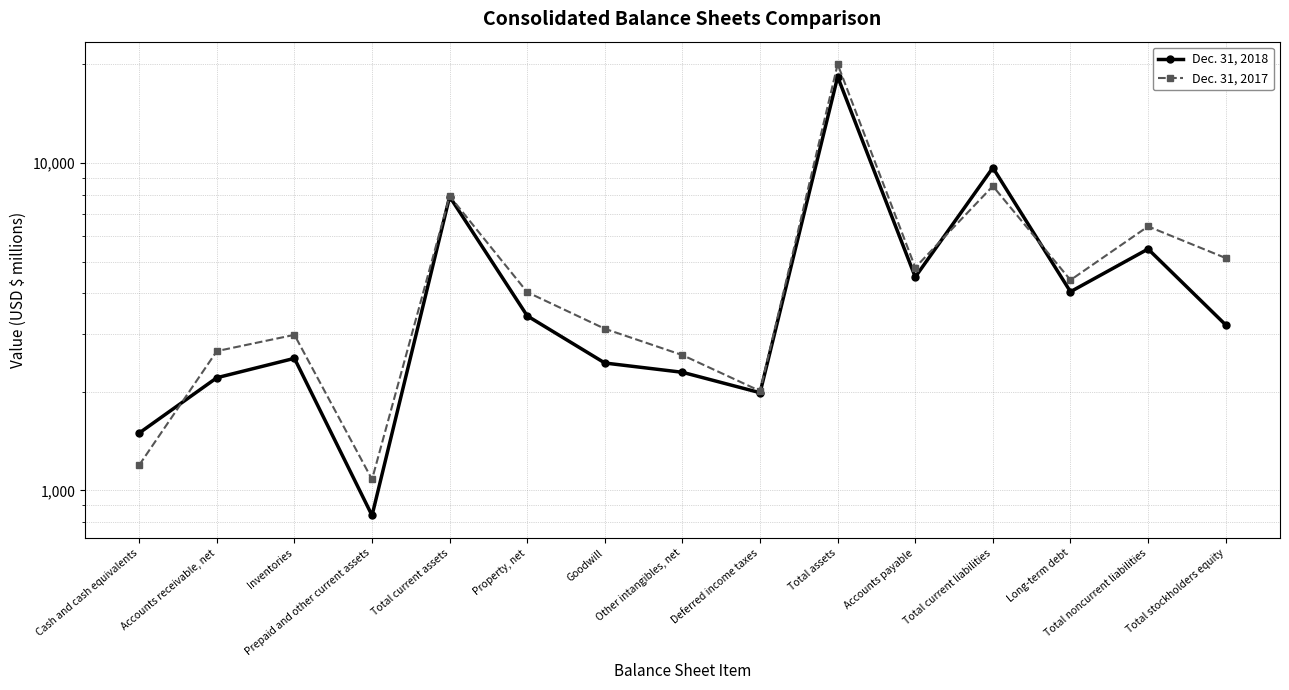

At Goodwill, list the series in order from largest to smallest.

Dec. 31, 2017, Dec. 31, 2018